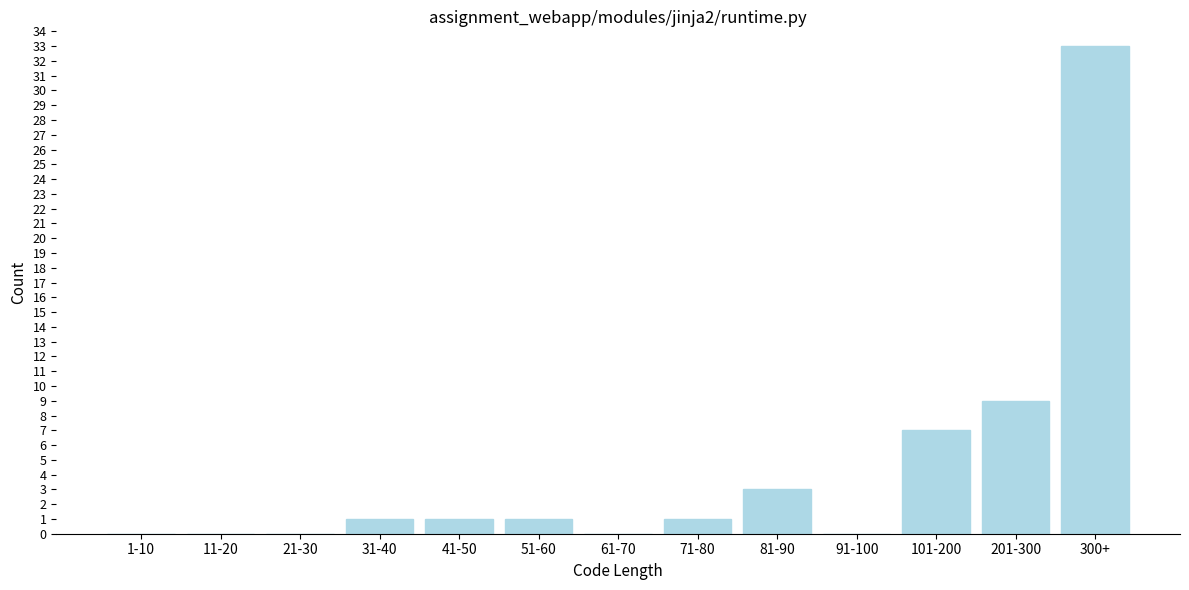

Reading left to right, what are all the values shown in this chart?

1-10=0	11-20=0	21-30=0	31-40=1	41-50=1	51-60=1	61-70=0	71-80=1	81-90=3	91-100=0	101-200=7	201-300=9	300+=33